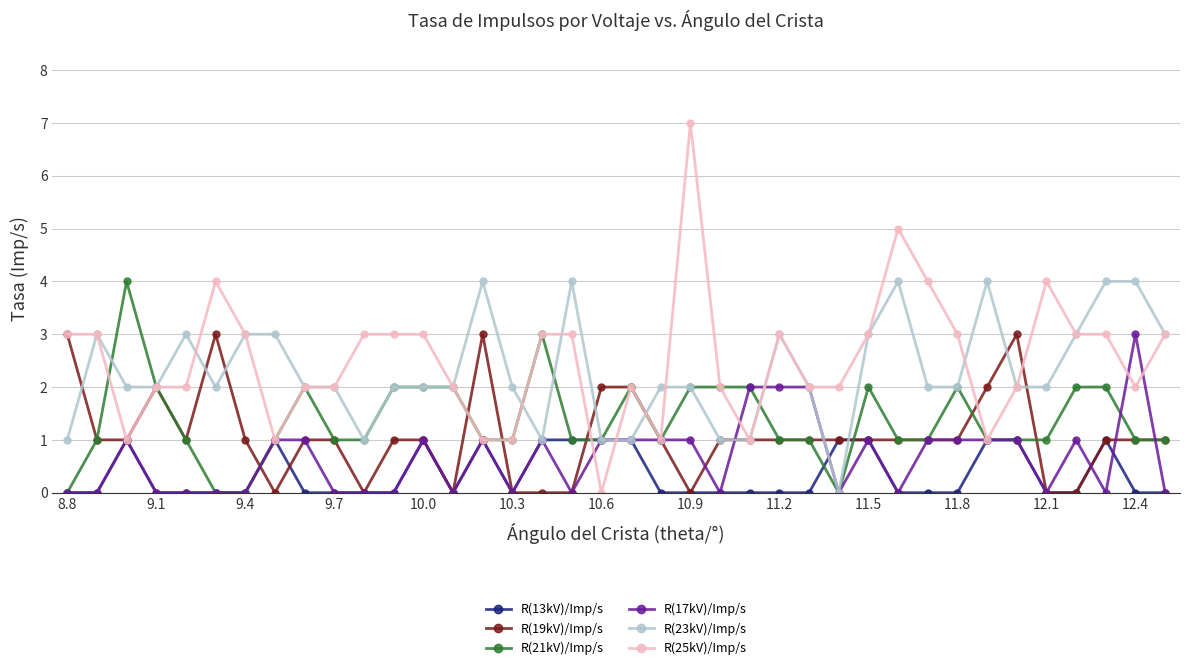

True or false: R(23kV)/Imp/s has more than 0 points higher than both neighbors.

True